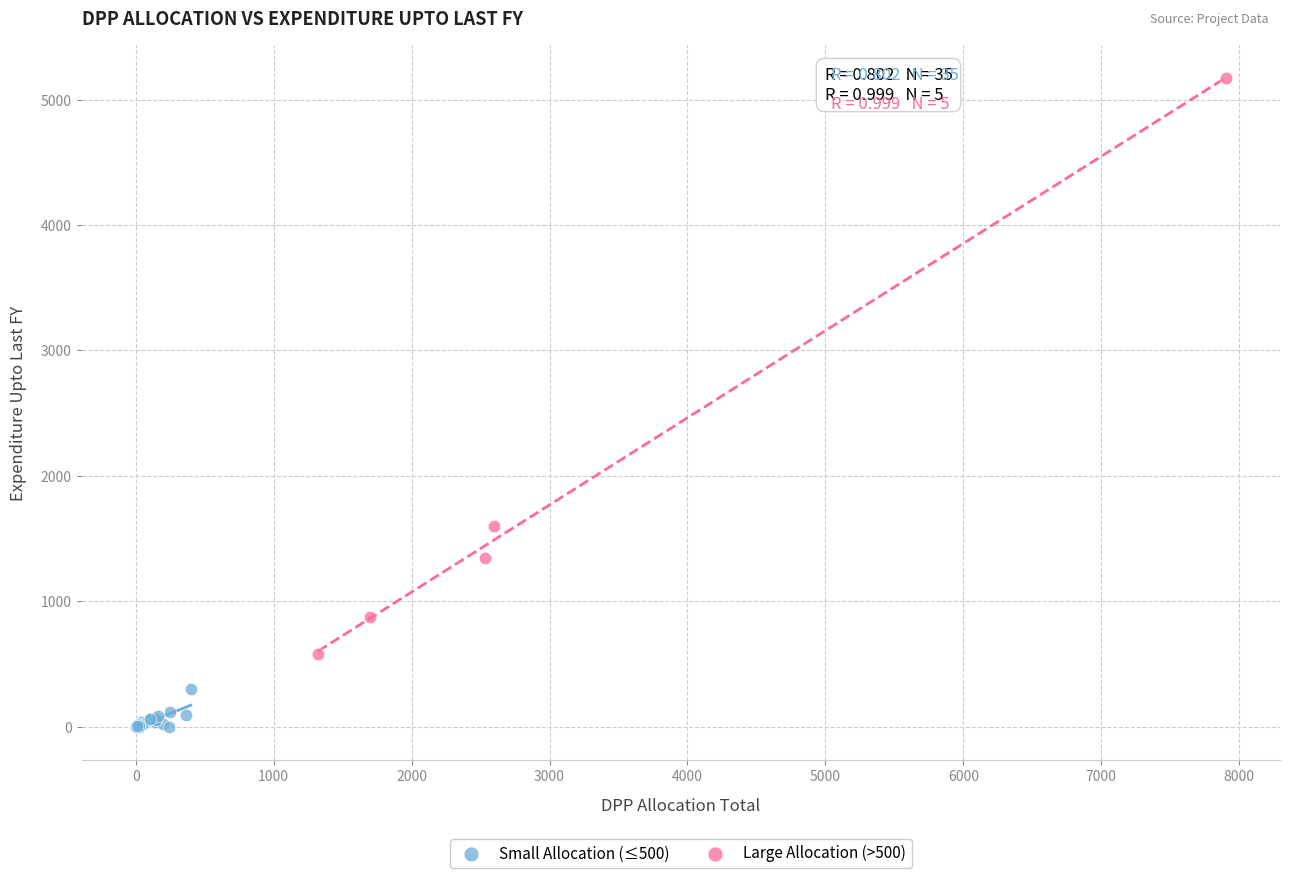

Which series reaches the minimum Y coordinate?

Small Allocation (≤500)